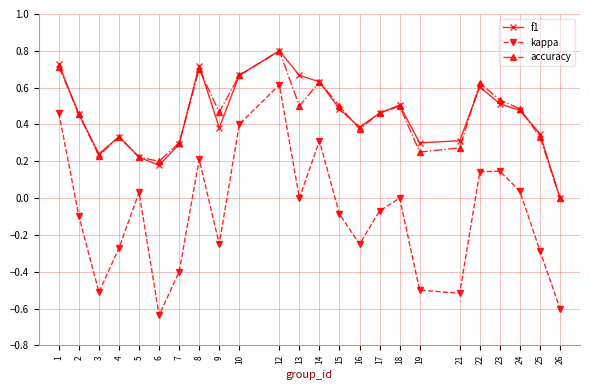

What are all the series names shown in the legend?

f1, kappa, accuracy